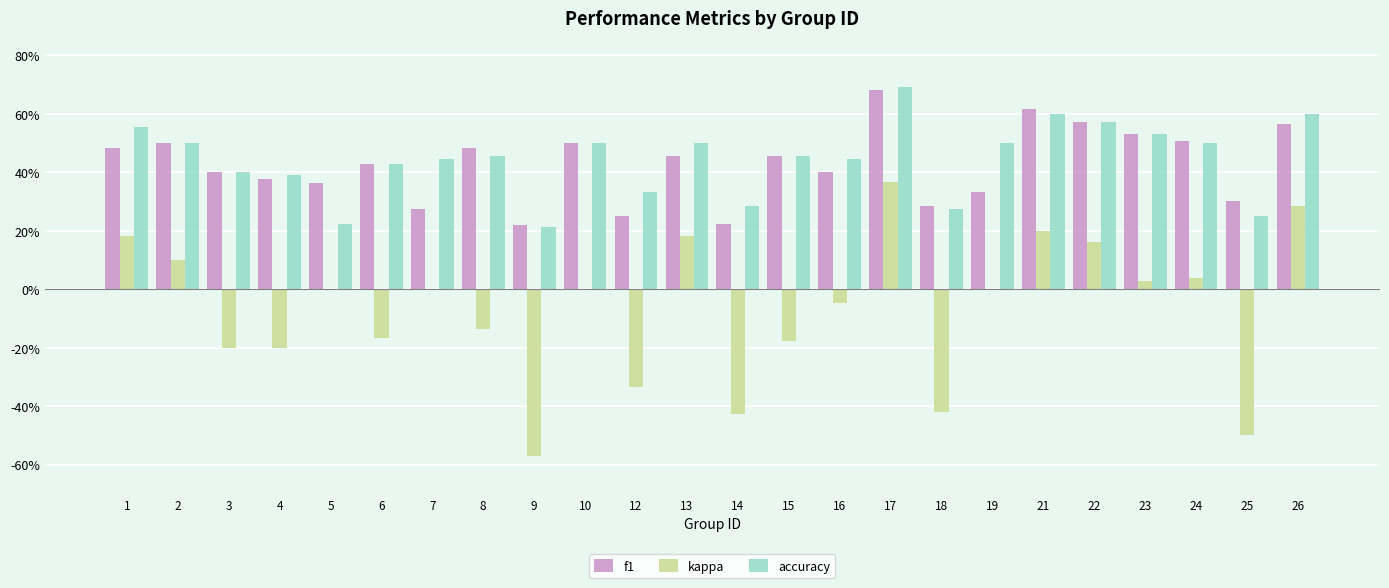

What is the difference between the maximum and minimum values in the f1 series?

0.5